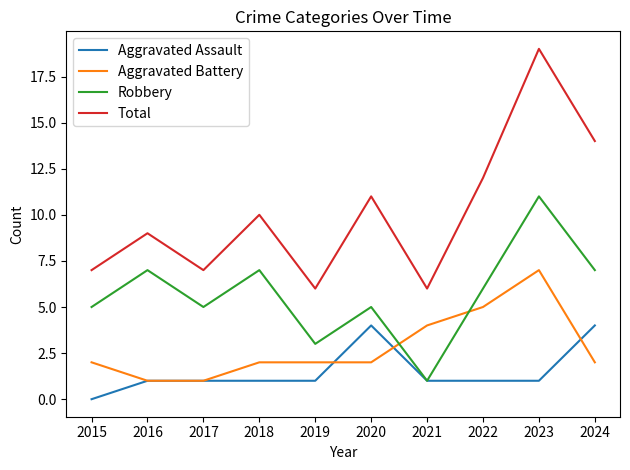

At which category does Total reach its first local peak?

2016